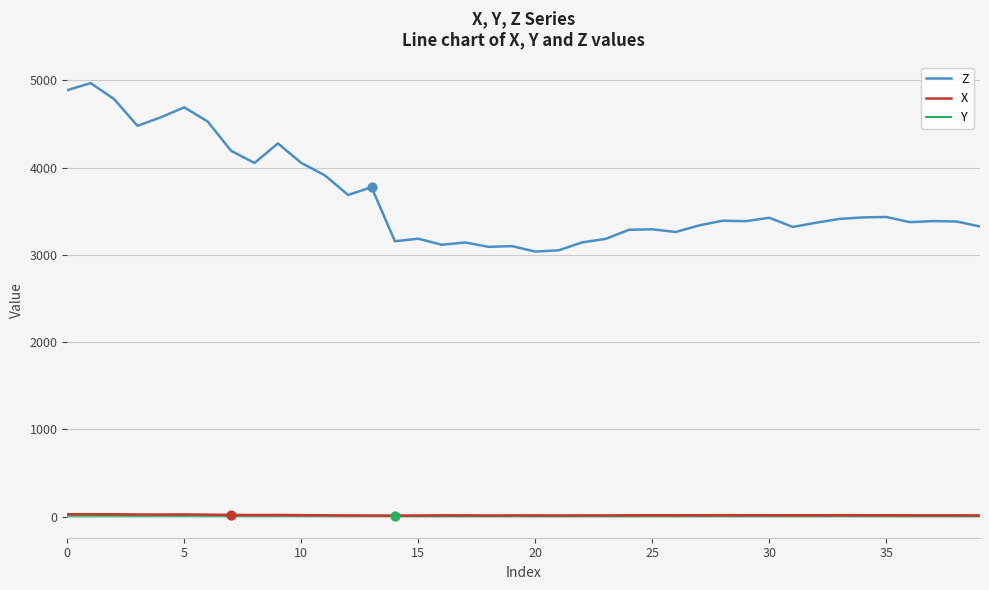

Which series has the largest total across all categories?

Z